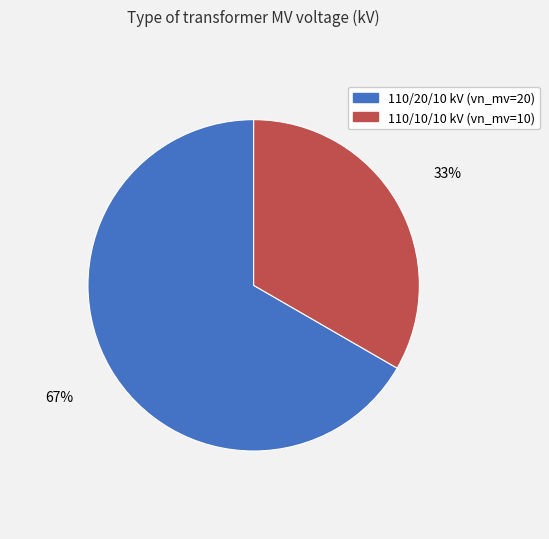

What is the majority slice?

110/20/10 kV (vn_mv=20)